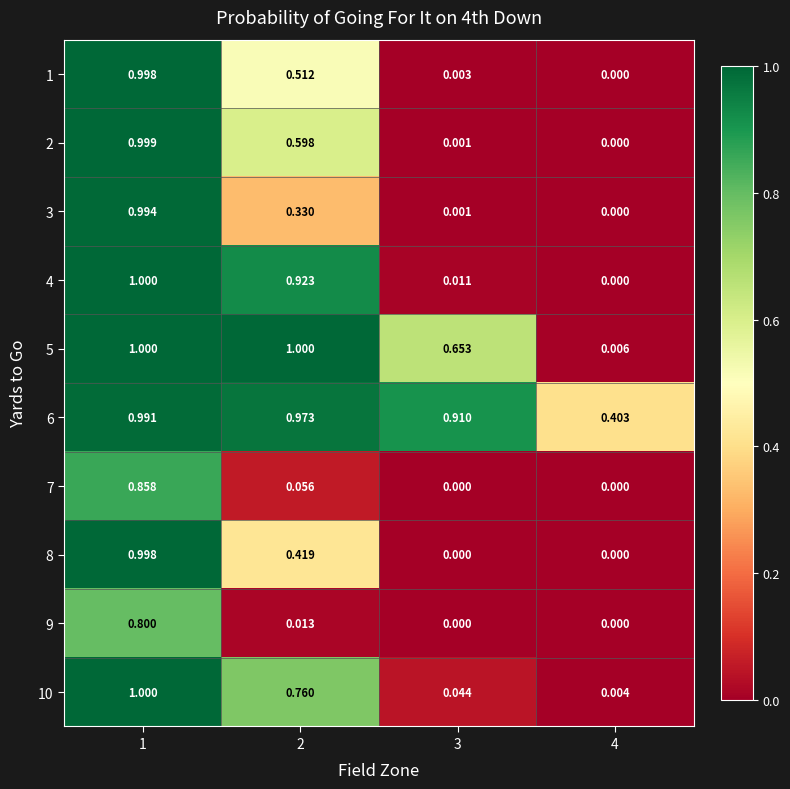

Is the value of 7 at 1 greater than the value of 5 at 1?

No